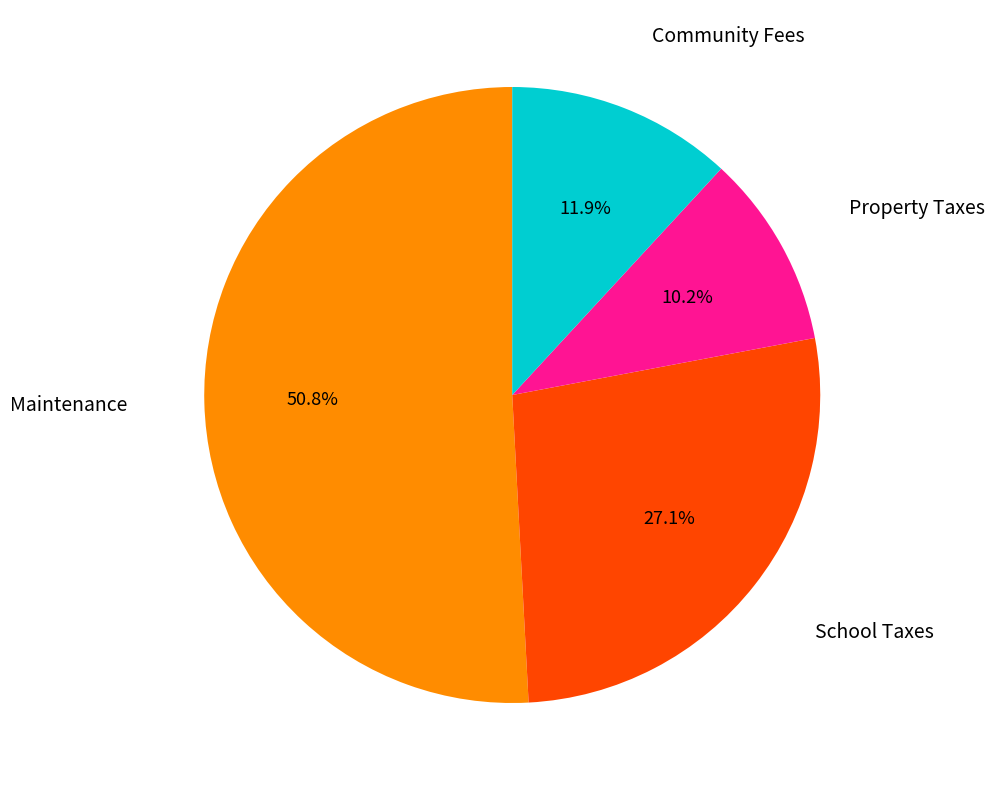

Is there any slice that represents more than half of the pie?

Yes